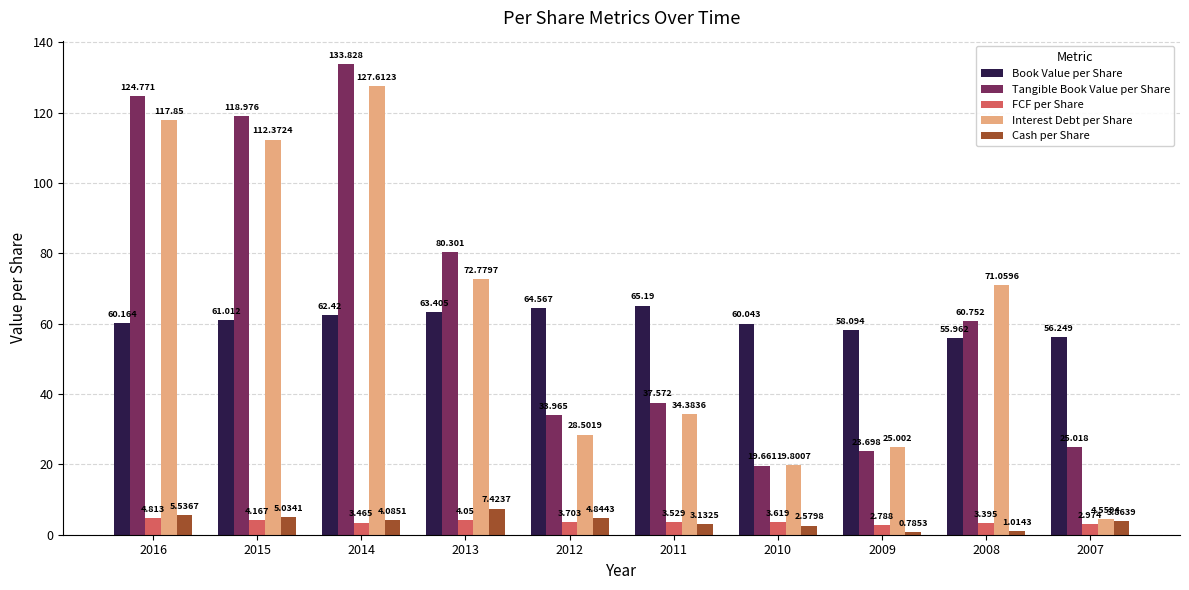

How many distinct data groups are displayed?

5